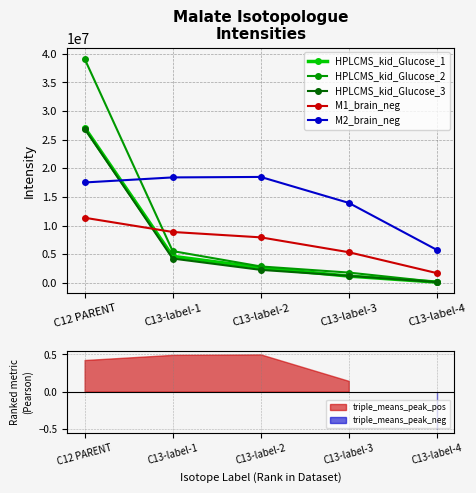

At which category is the sum across all series the highest?

C12 PARENT